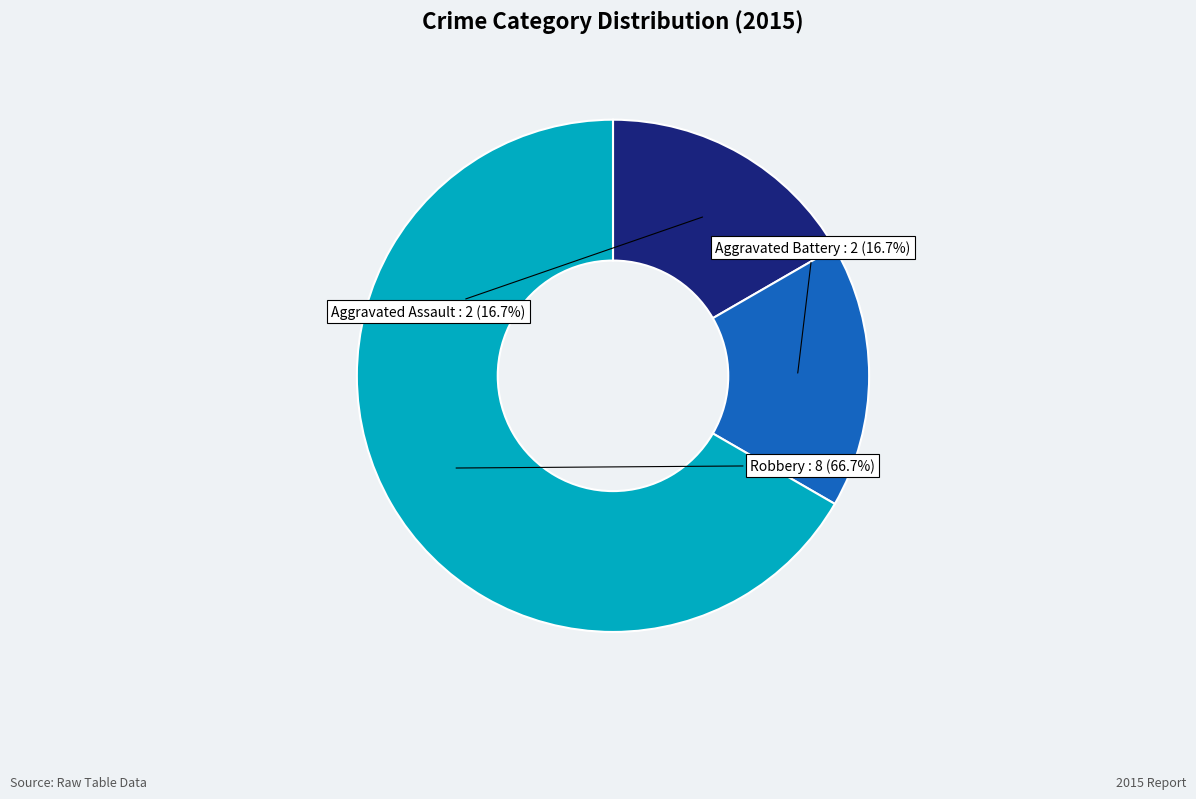

How many segments does this pie chart have?

3